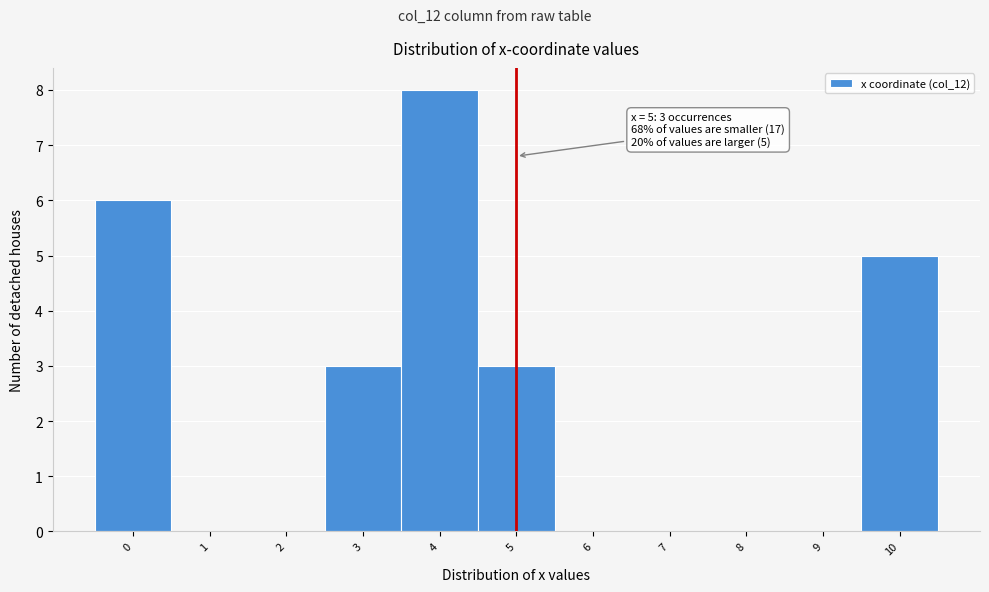

Which range on the x-axis has the tallest bar?

3.5 to 4.5